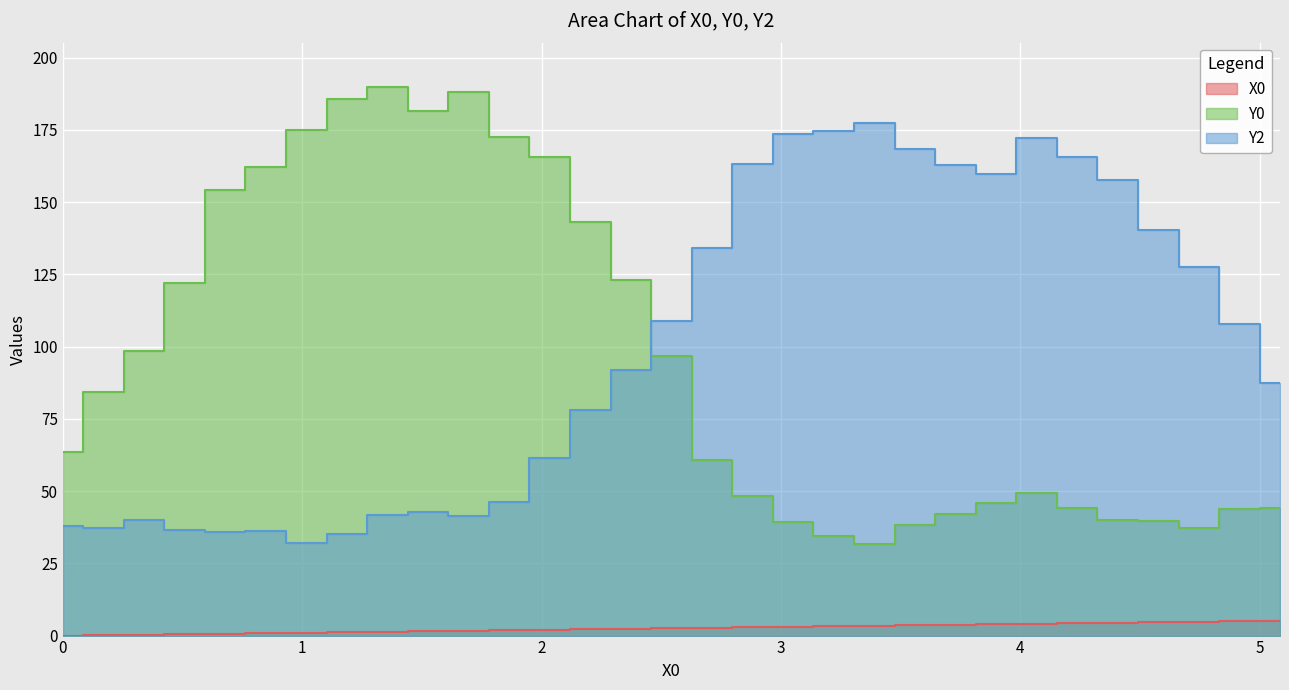

What are all the series names shown in the legend?

X0, Y0, Y2